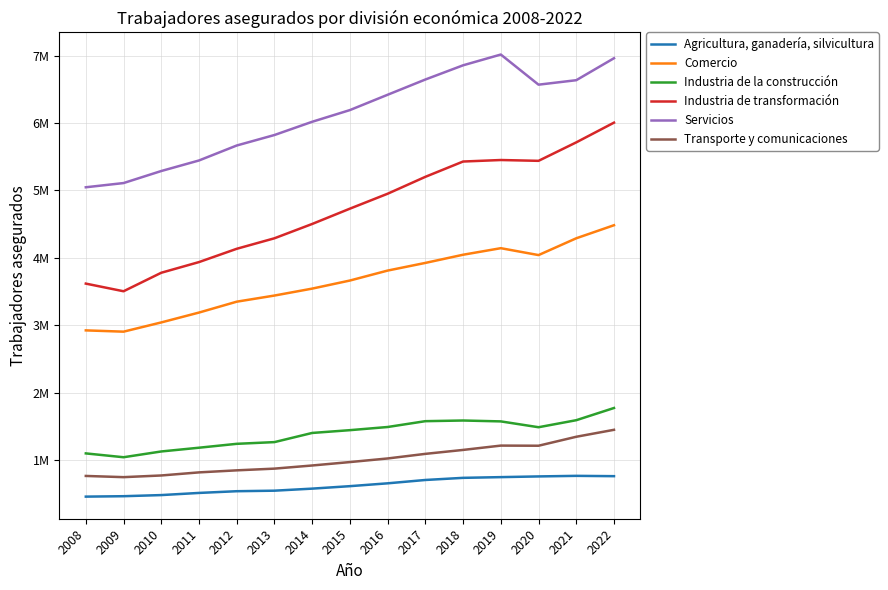

What are all the series names shown in the legend?

Agricultura, ganadería, silvicultura, Comercio, Industria de la construcción, Industria de transformación, Servicios, Transporte y comunicaciones